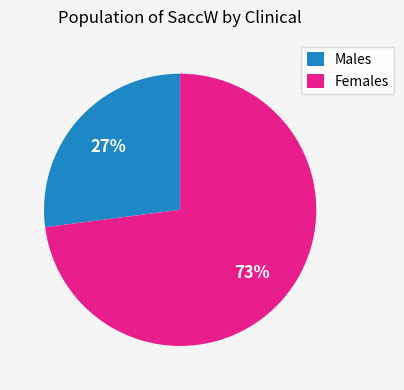

Which slice is the largest?

Females